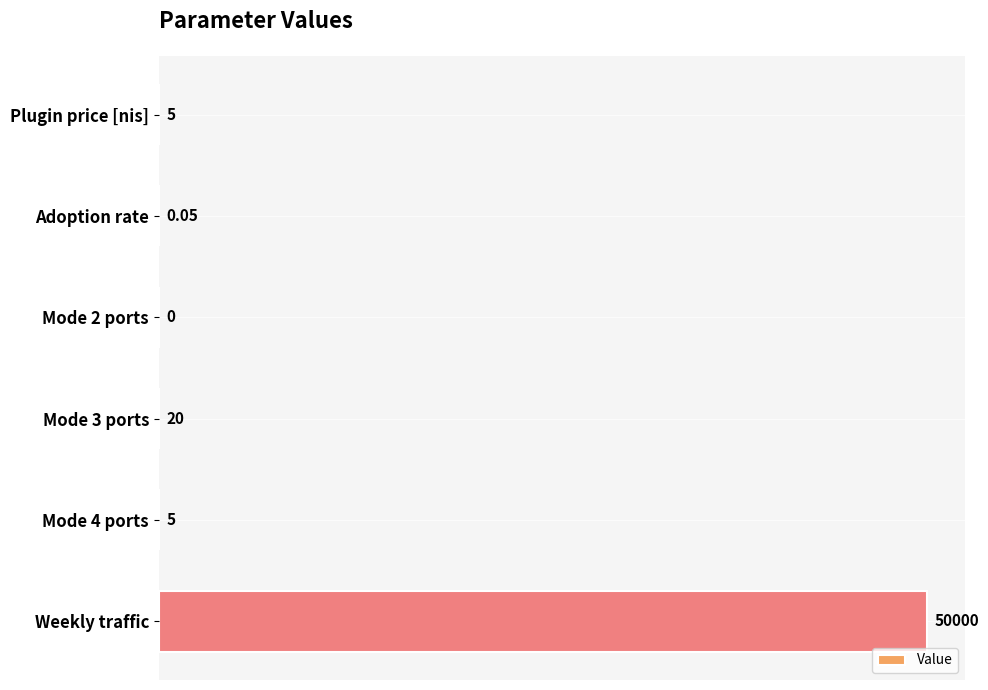

What is the sum of the values at Mode 3 ports and Plugin price [nis]?

25.0